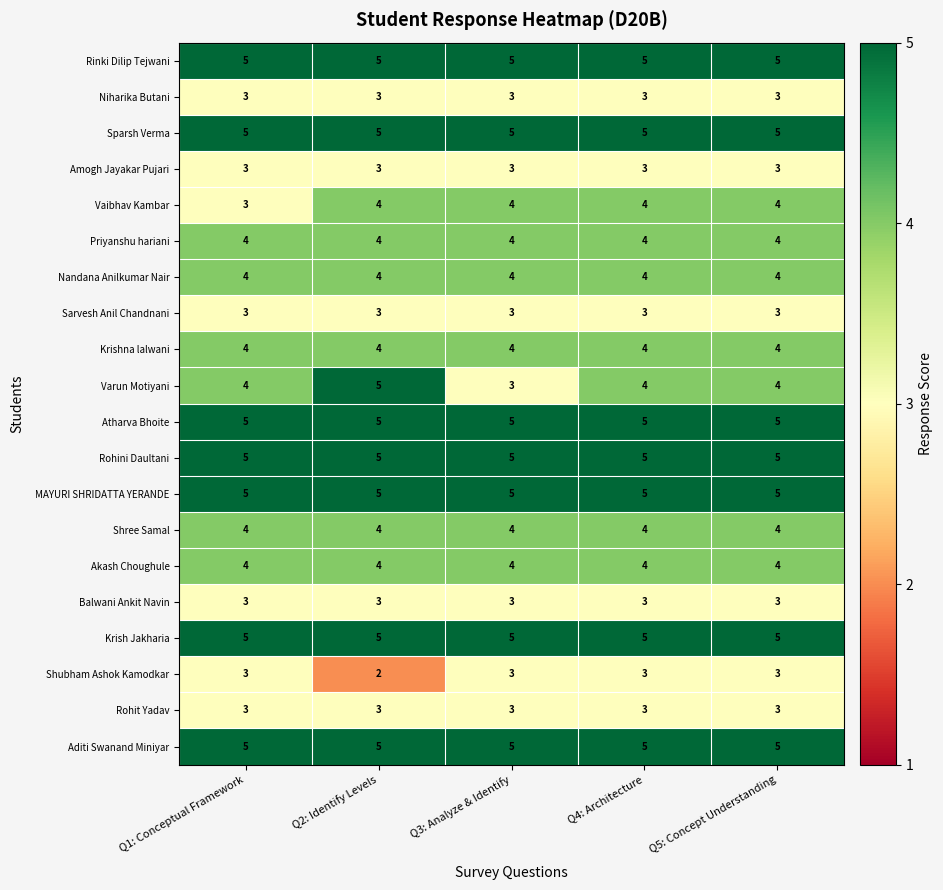

Which series changed the most between Q3: Analyze & Identify and Q5: Concept Understanding?

Varun Motiyani